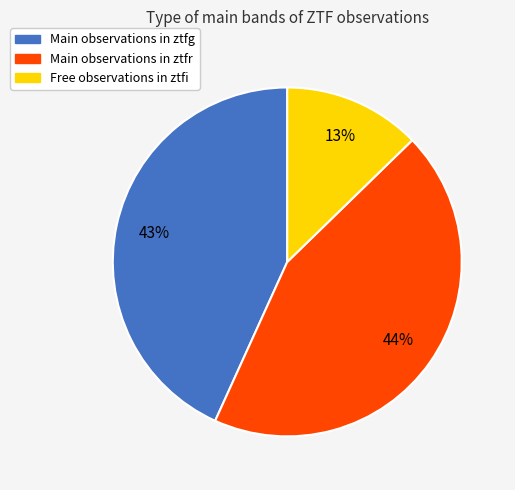

To the nearest percent, what is the difference between the largest and smallest slice percentages?

31%